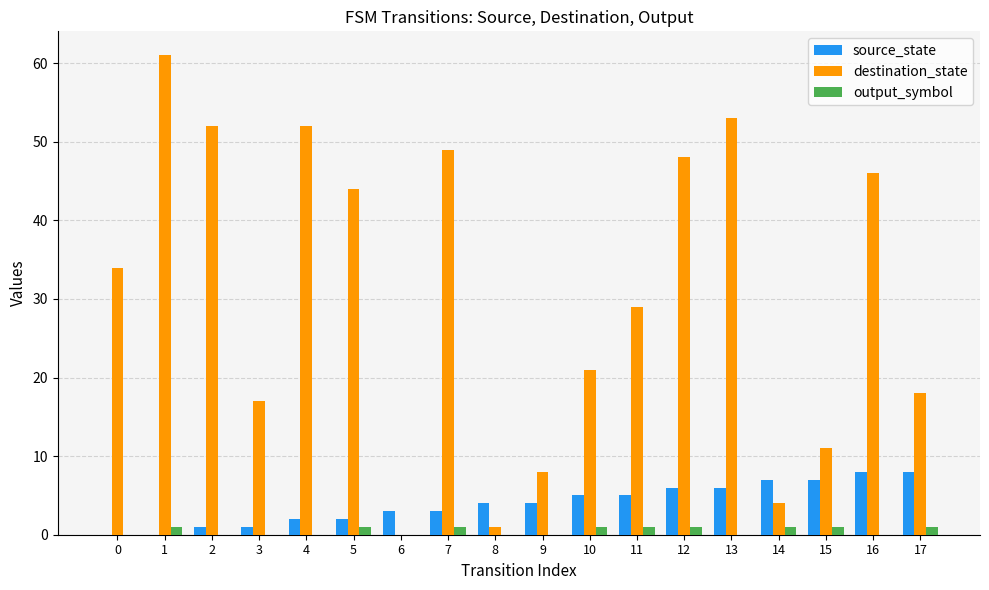

Does the chart contain stacked bars?

No